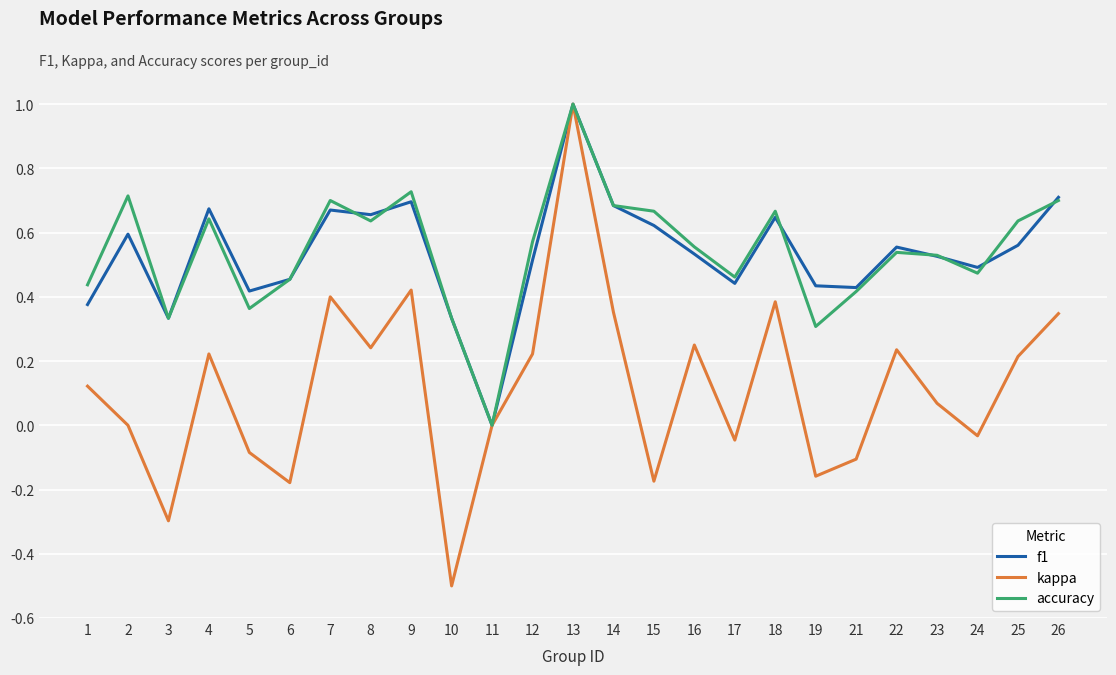

What are all the series names shown in the legend?

f1, kappa, accuracy